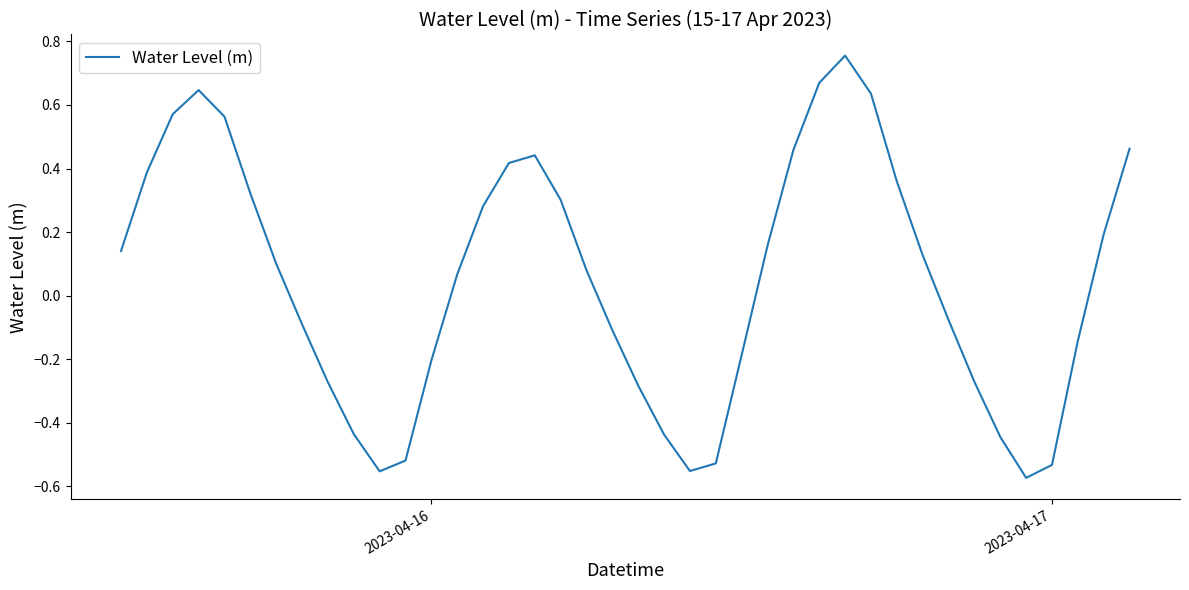

What is the difference between the maximum and minimum values?

1.3